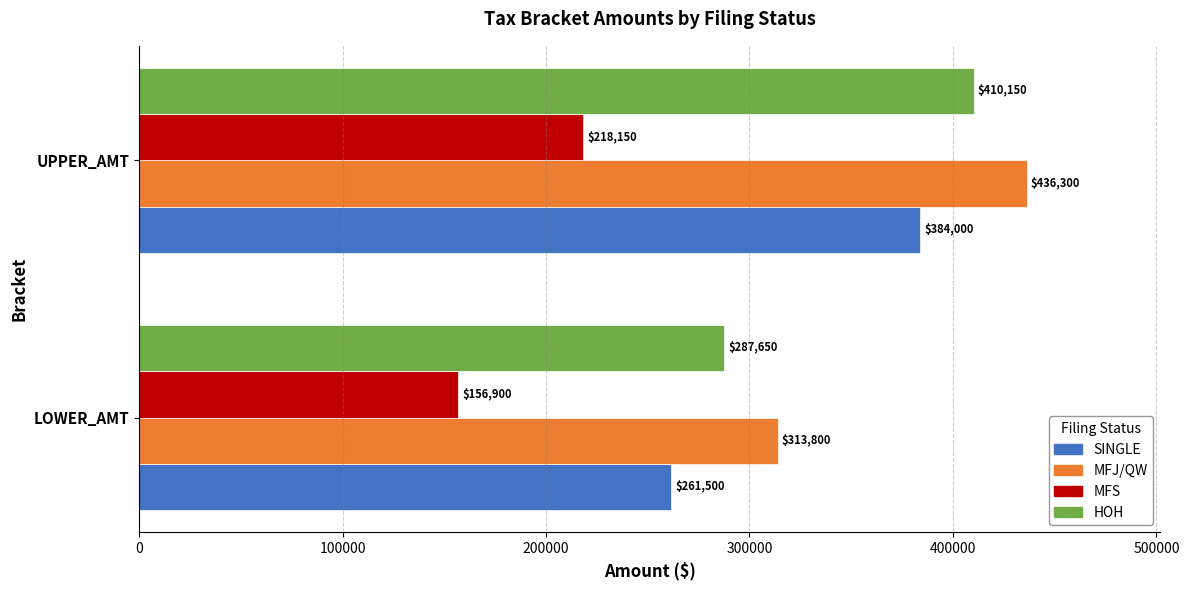

What is the difference between the SINGLE values at LOWER_AMT and UPPER_AMT?

122500